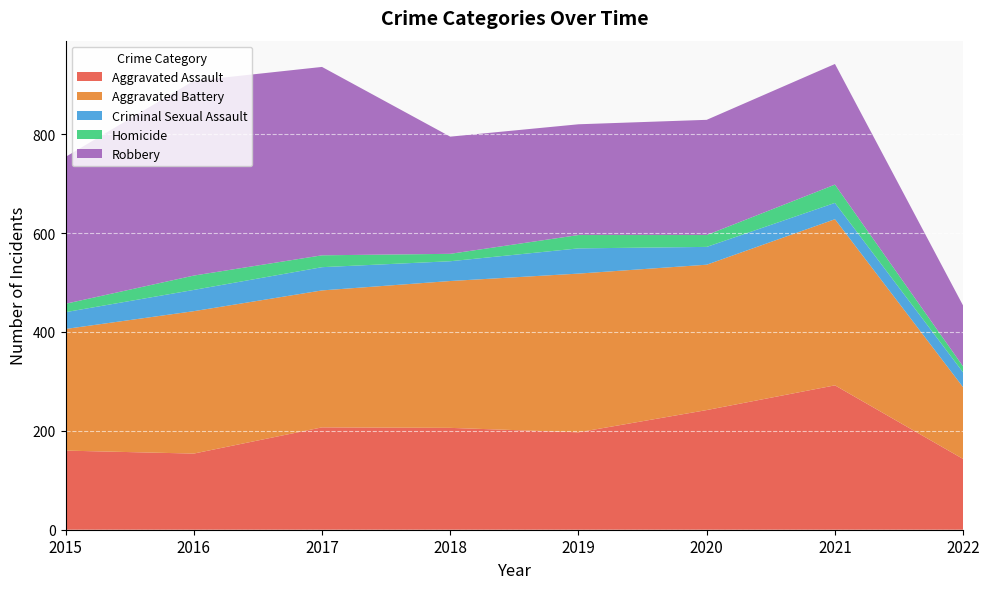

Reading right to left, what are all the values shown in this chart?

Aggravated Assault: 2022=143	2021=292	2020=242	2019=197	2018=206	2017=207	2016=154	2015=160
Aggravated Battery: 2022=145	2021=336	2020=294	2019=321	2018=297	2017=277	2016=288	2015=246
Criminal Sexual Assault: 2022=30	2021=33	2020=36	2019=51	2018=40	2017=47	2016=43	2015=34
Homicide: 2022=12	2021=37	2020=24	2019=27	2018=15	2017=24	2016=29	2015=17
Robbery: 2022=123	2021=244	2020=233	2019=224	2018=237	2017=381	2016=394	2015=297